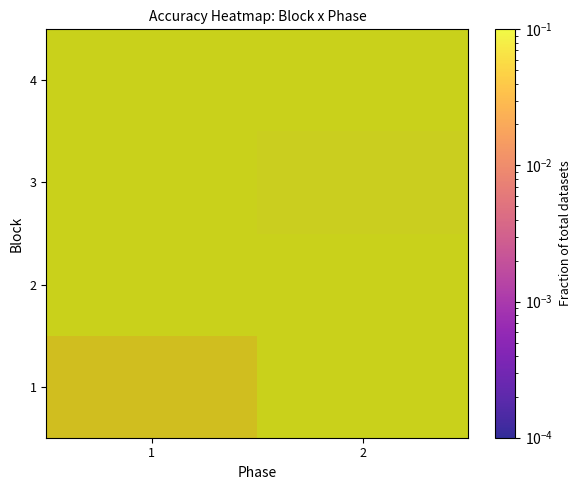

Reading right to left, transcribe all the data shown in this chart.

1: 2=0.1	1=0.1
2: 2=0.1	1=0.2
3: 2=0.1	1=0.1
4: 2=0.2	1=0.1